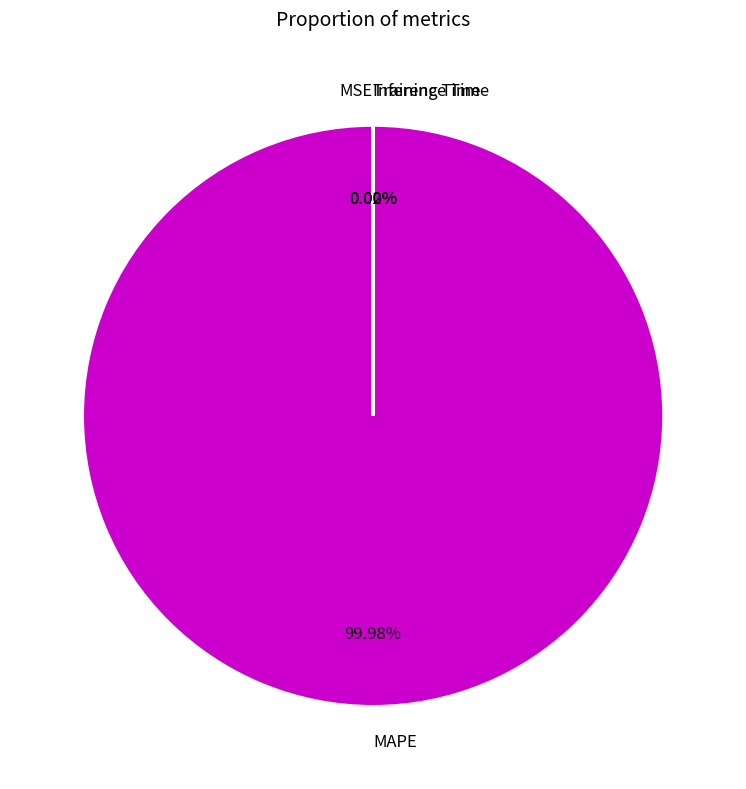

Which category accounts for the majority?

MAPE